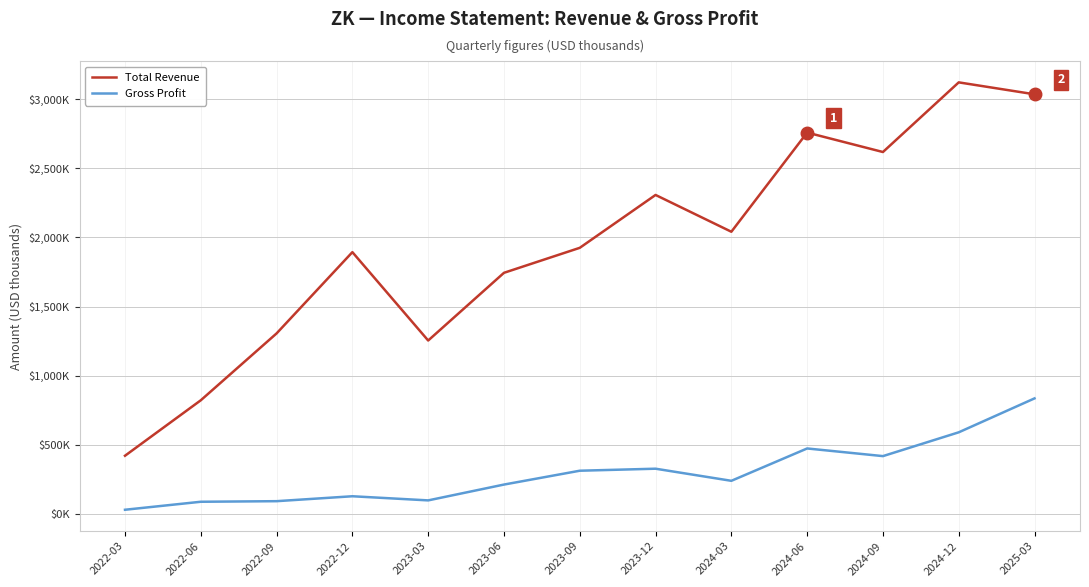

What are all the series names shown in the legend?

Total Revenue, Gross Profit